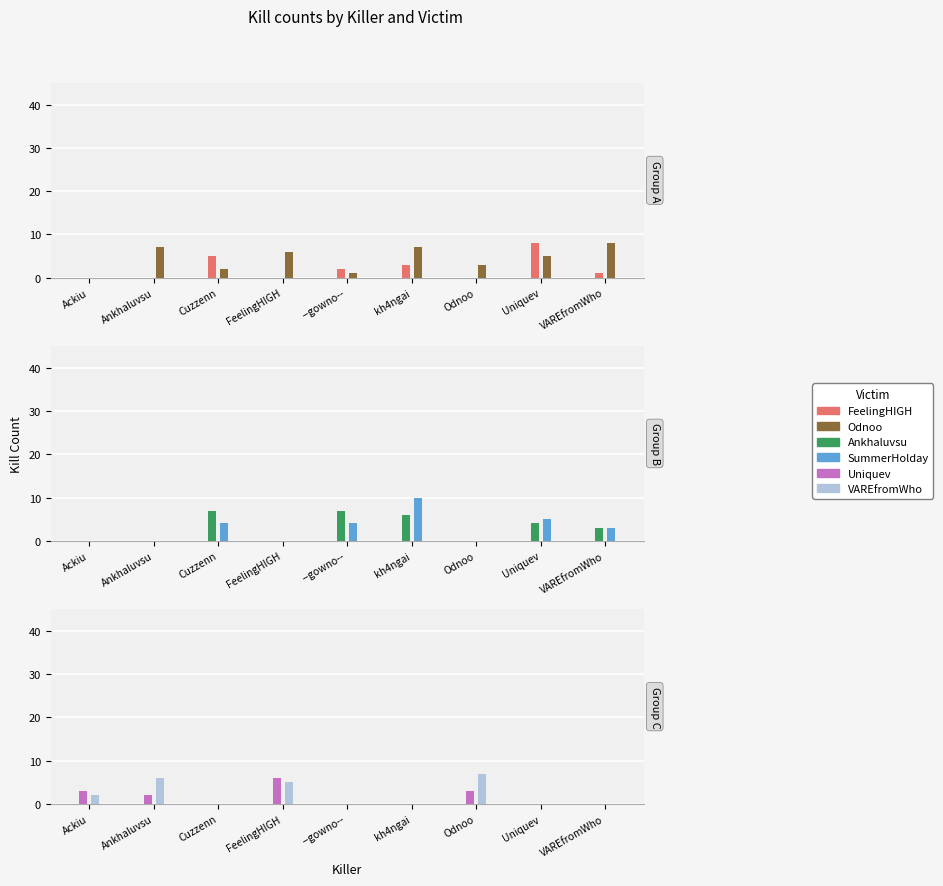

Which category has the lowest value across all series?

Ackiu